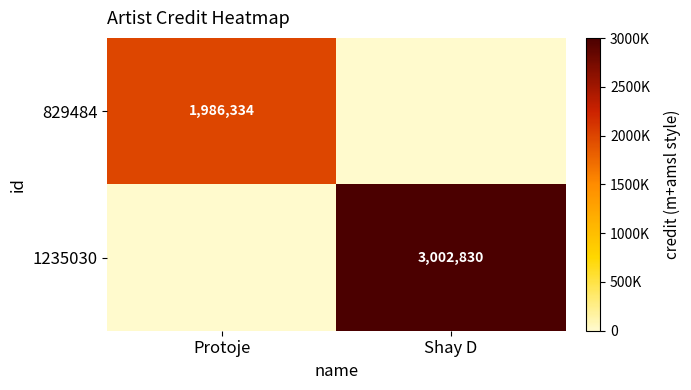

True or false: 829484 has a value of 2880142 at Protoje.

False